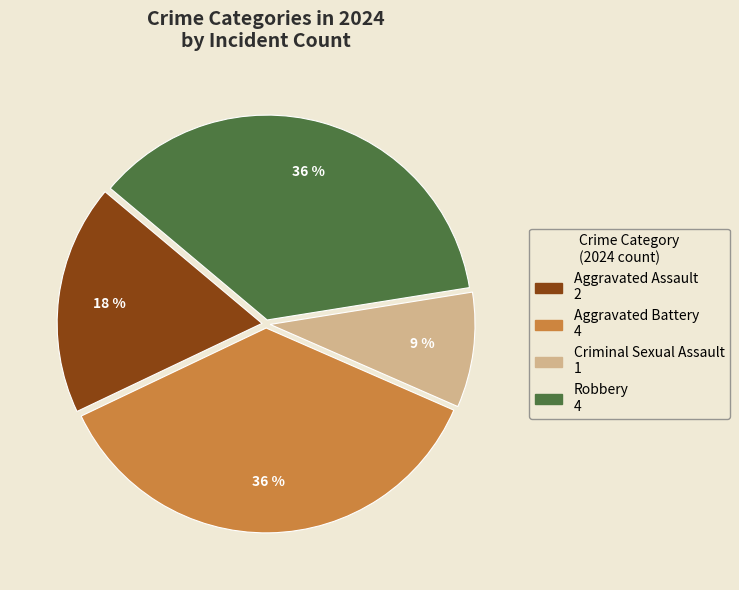

What is the ratio of the value at Aggravated Battery to the value at Aggravated Assault?

2.0